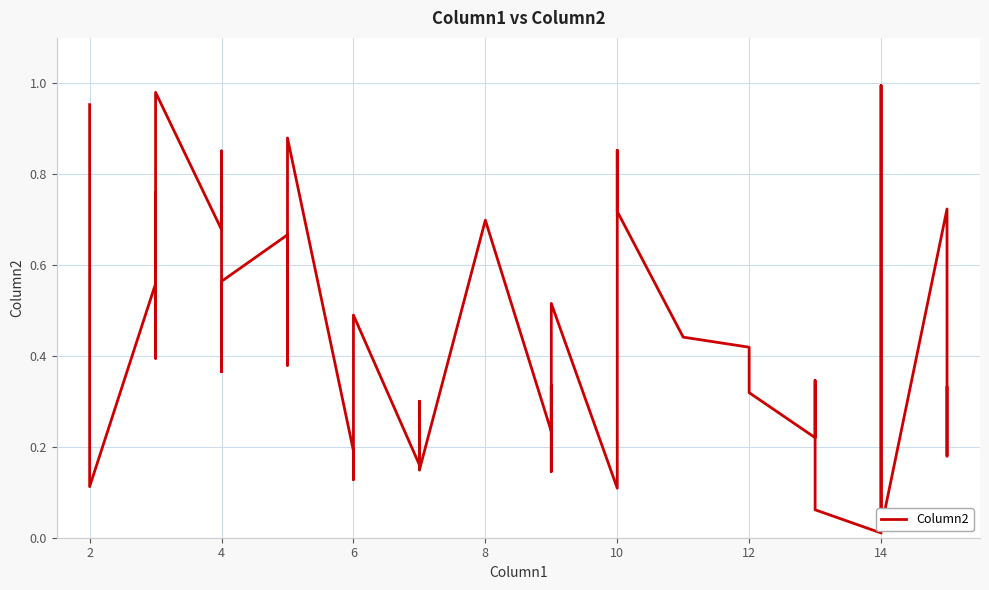

What is the value of the 13th point from the left?

0.7